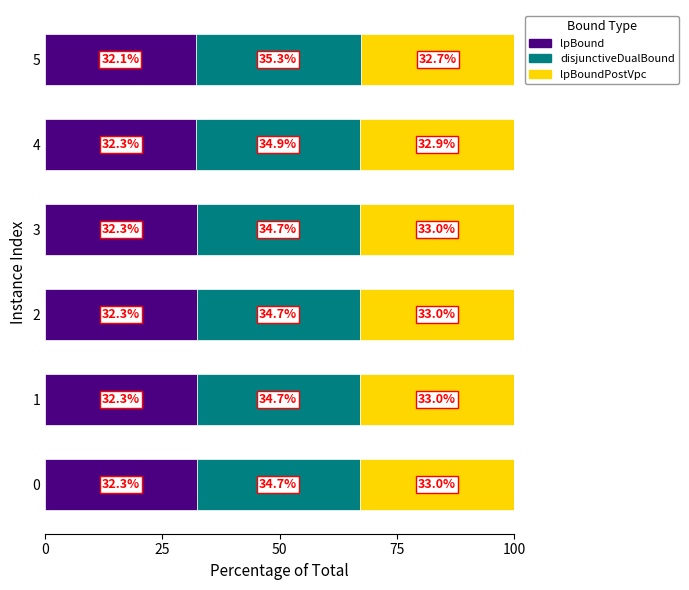

What is the total value across all series at 0?

100.0